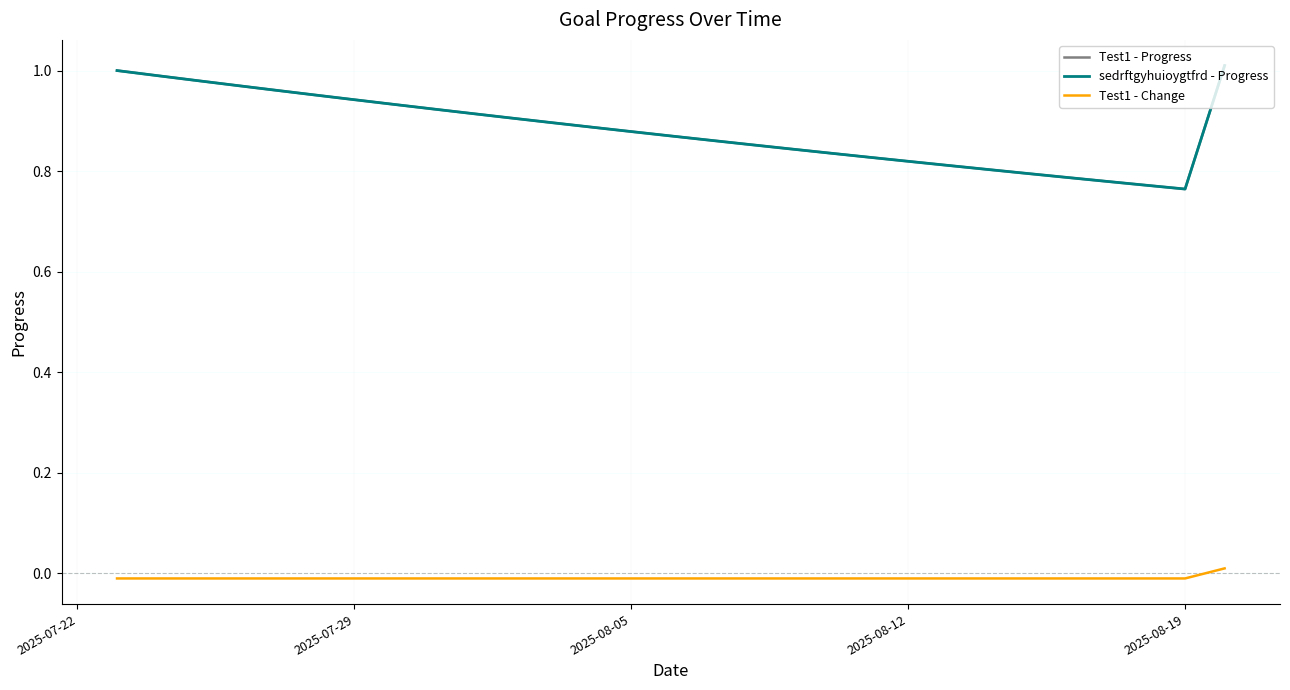

What is the maximum value for sedrftgyhuioygtfrd - Progress?

1.0